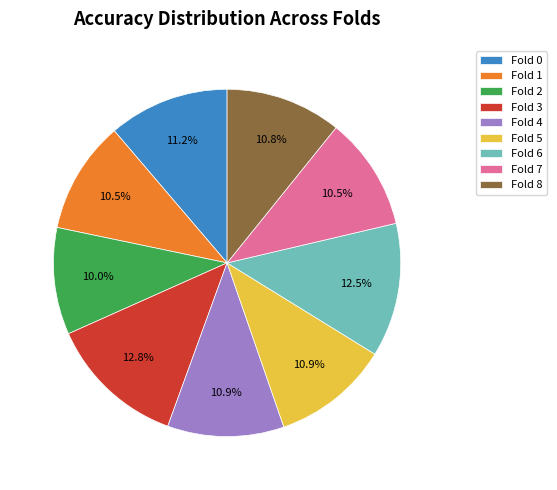

Which category has the smallest portion of the pie?

Fold 2